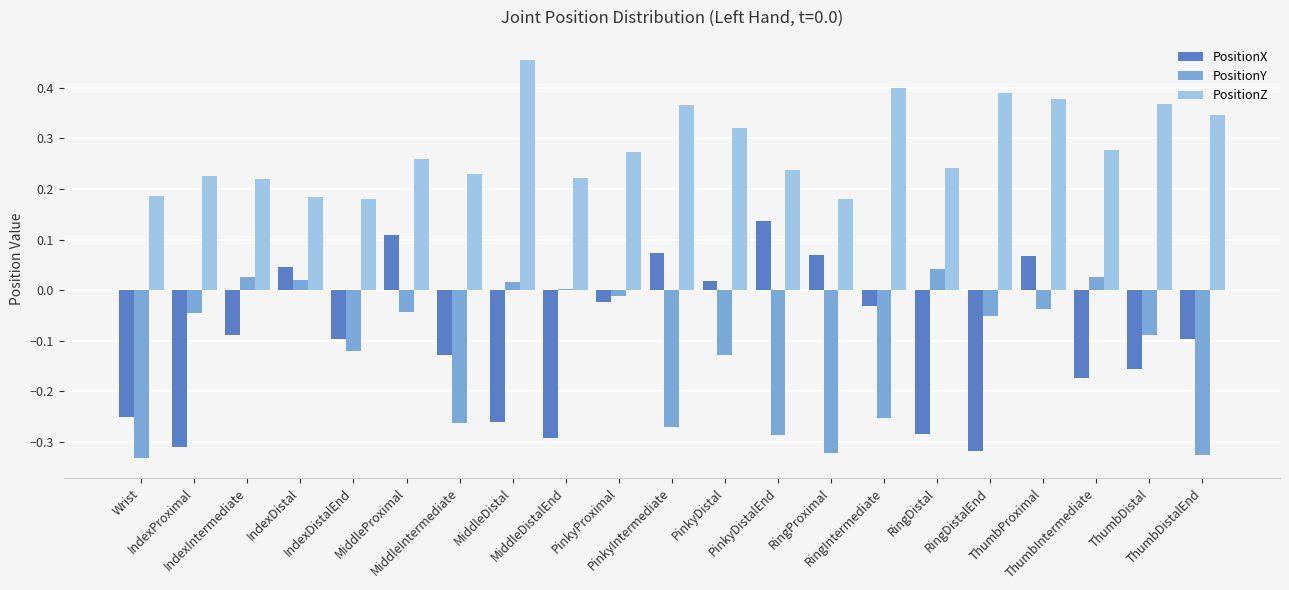

Which series has the largest total across all categories?

PositionZ